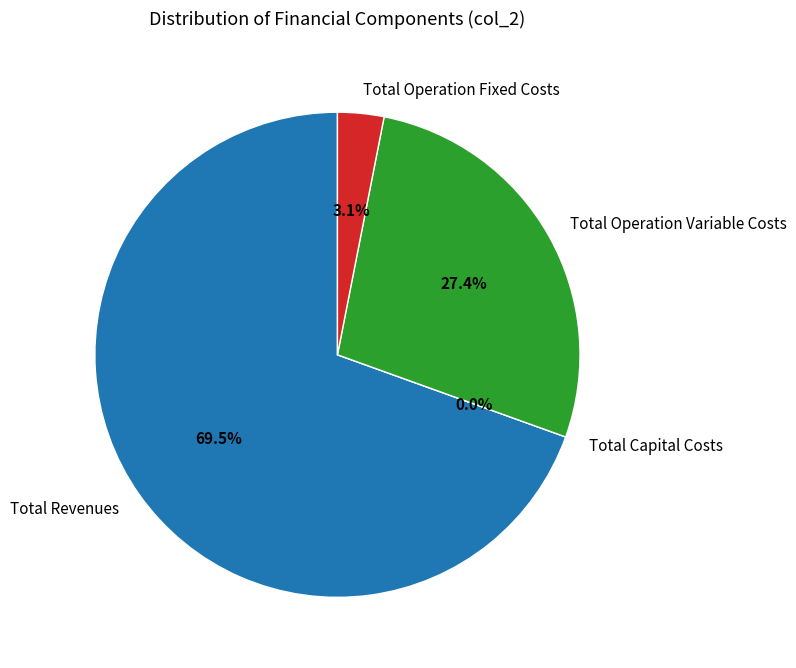

To the nearest percent, what is the difference between the Total Revenues and Total Operation Variable Costs slice percentages?

42%